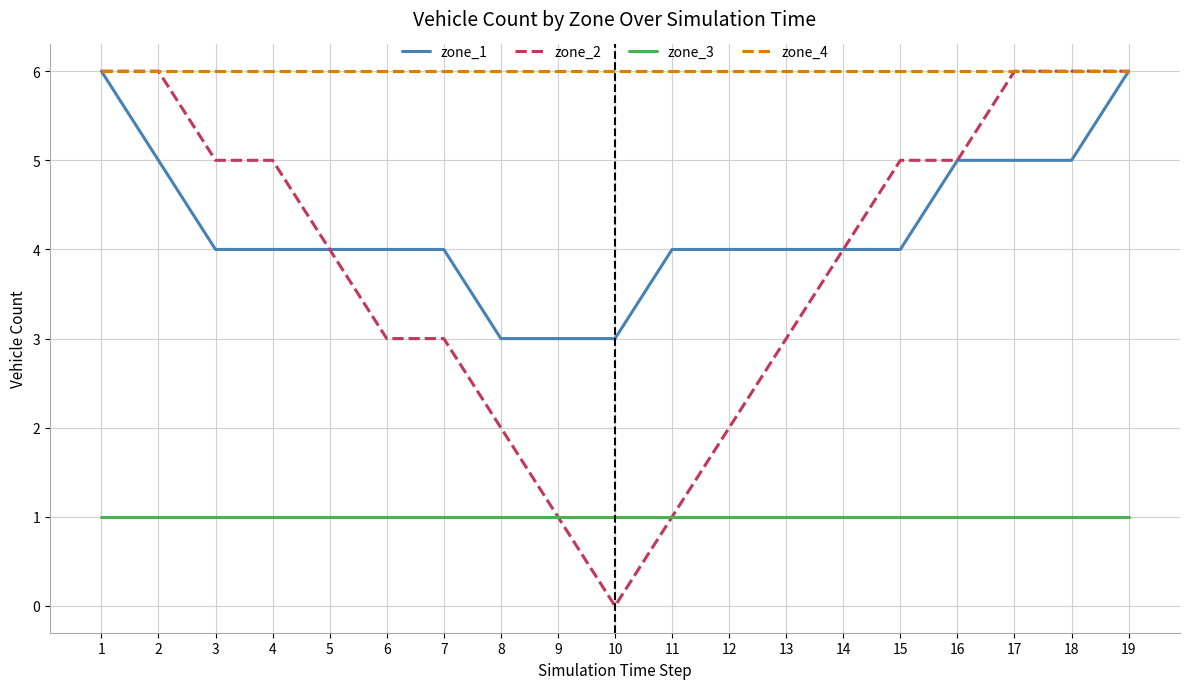

True or false: zone_1 and zone_3 cross at least once.

False